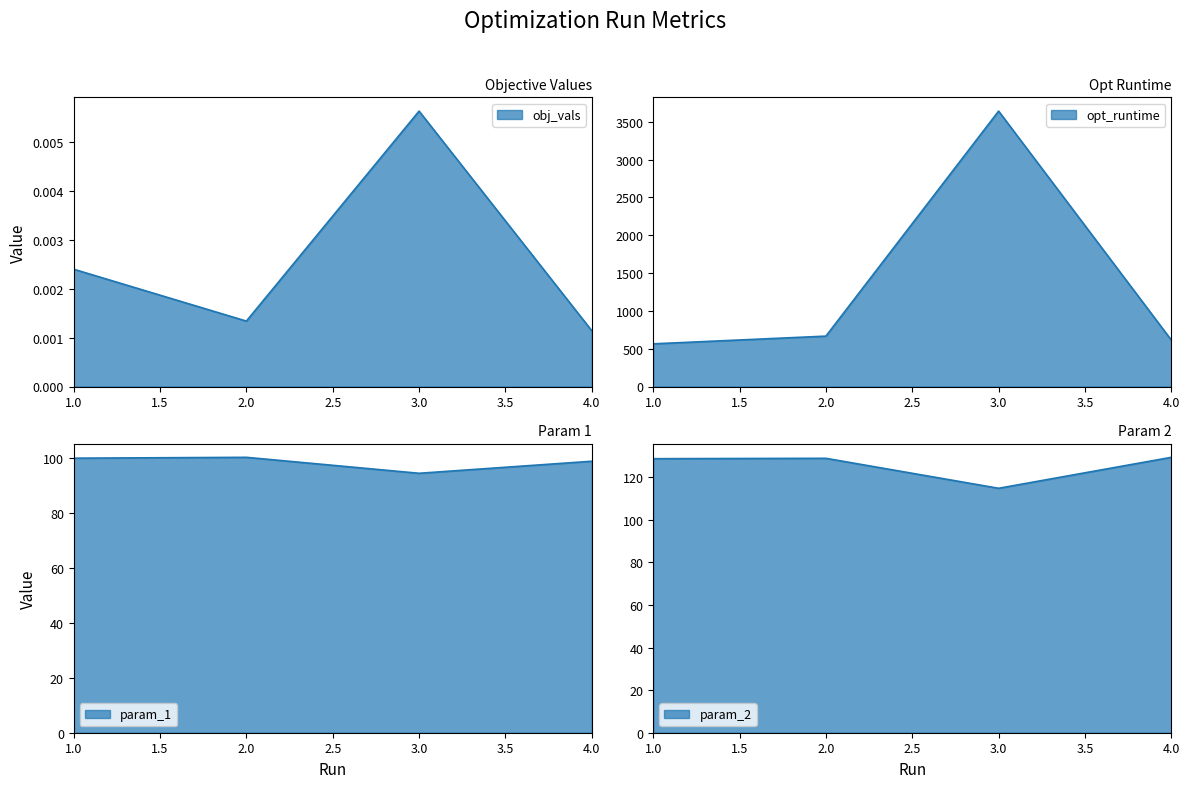

Is the value of param_1 at 3 greater than the value of param_2 at 3?

No